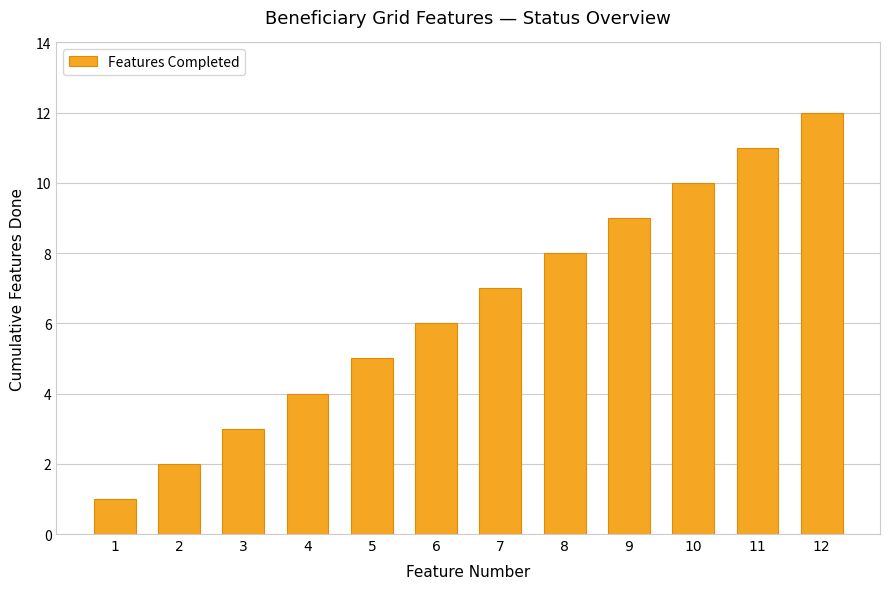

Reading left to right, extract all data points from this chart.

1	2	3	4	5	6	7	8	9	10	11	12